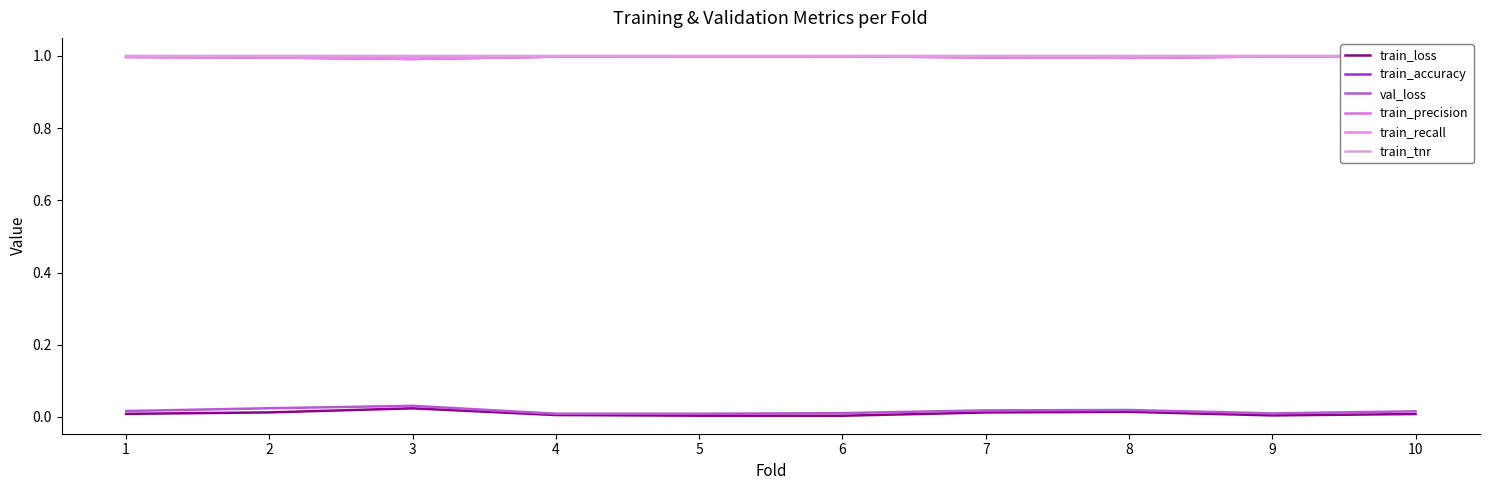

What is the sum of all train_loss values?

0.1